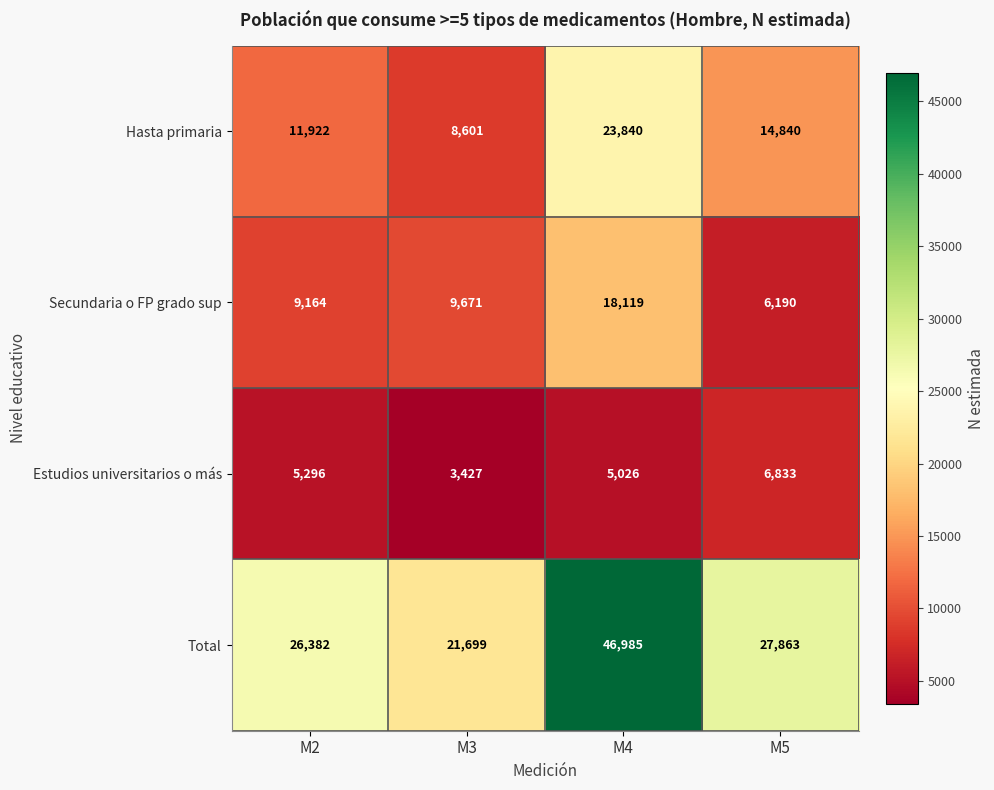

Read the Hasta primaria value at M3.

8601